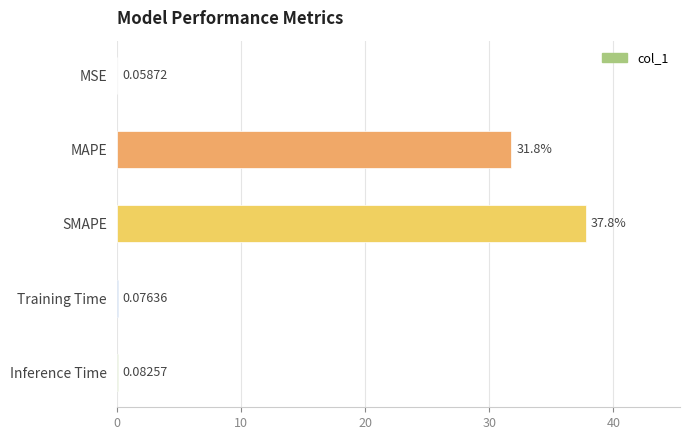

At which label is the value closest to 18?

MAPE